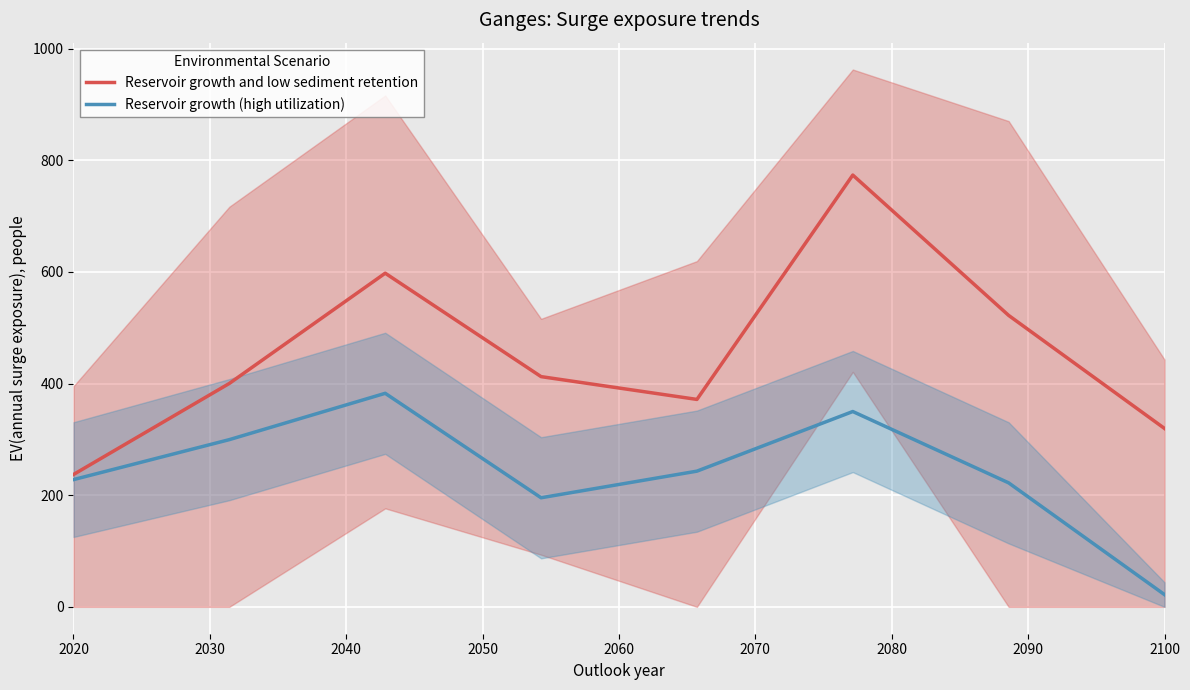

What is the minimum value for Reservoir growth and low sediment retention?

237.2